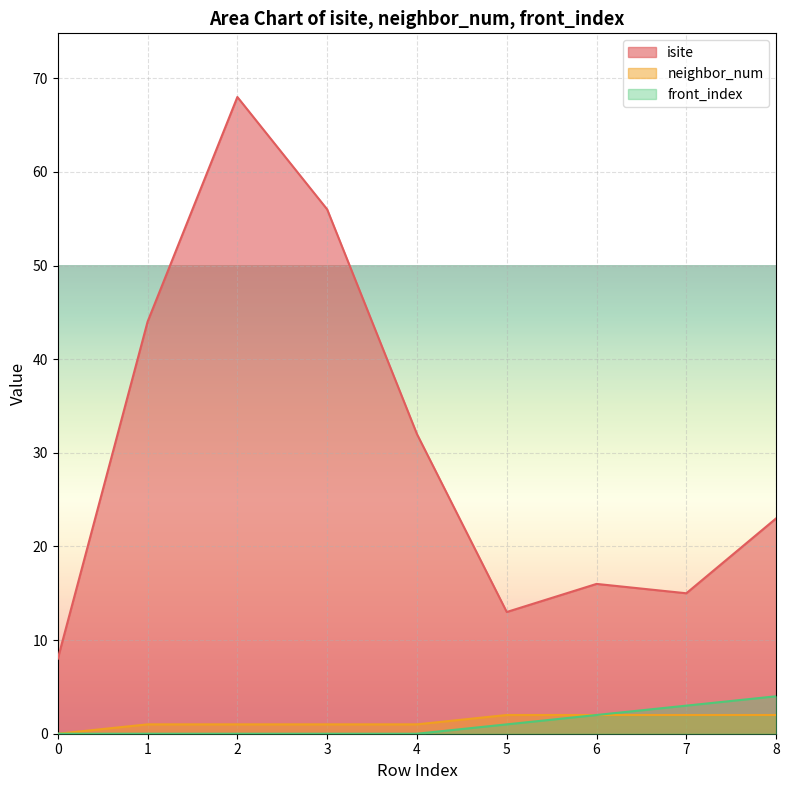

Reading left to right, what are all the values shown in this chart?

isite: 8	44	68	56	32	13	16	15	23
neighbor_num: 0	1	1	1	1	2	2	2	2
front_index: 0	0	0	0	0	1	2	3	4